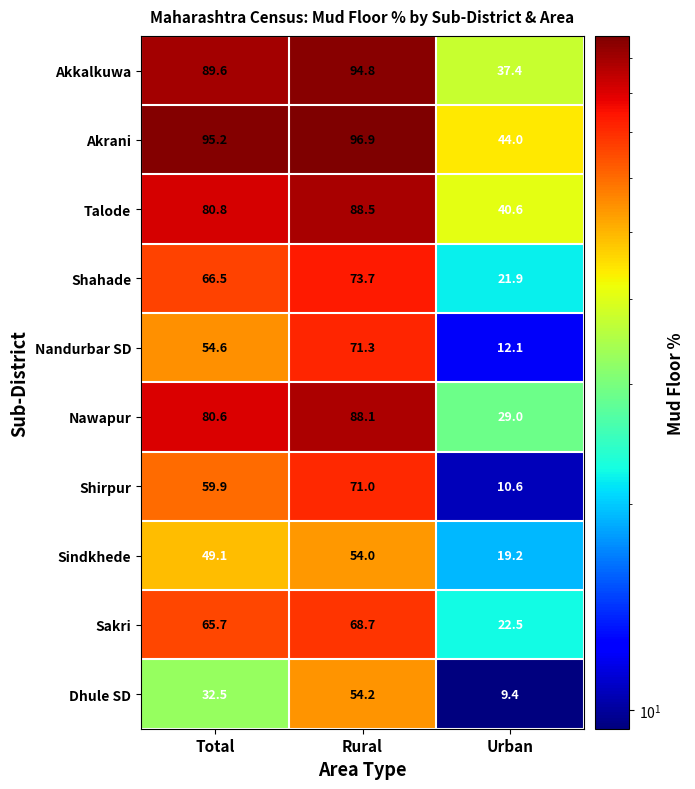

The Nawapur series shows 45.9 at Urban. True or false?

False